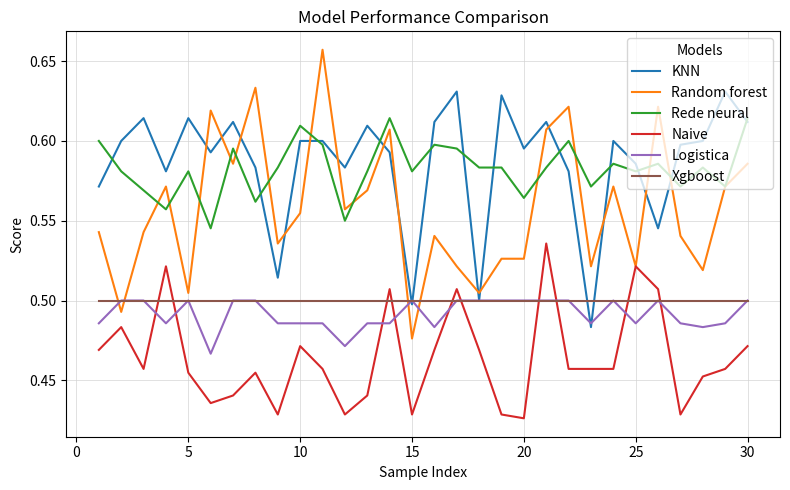

Which series has the largest range (max minus min)?

Random forest